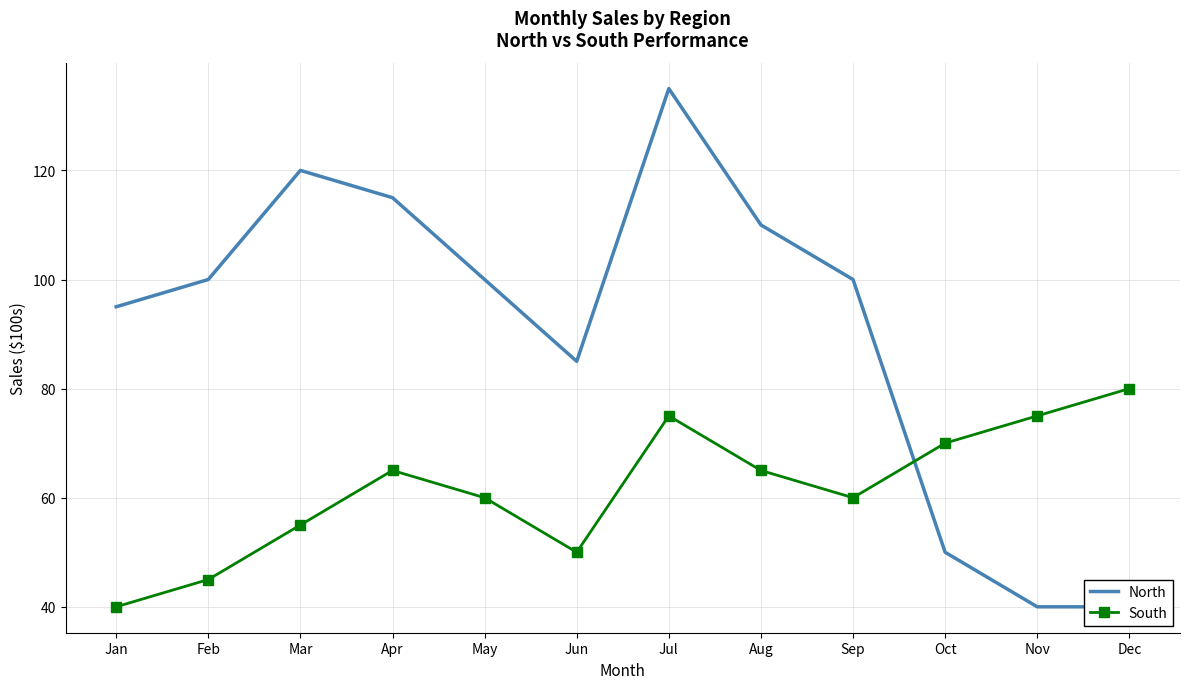

List the labels in order of South value, smallest first.

Jan, Feb, Jun, Mar, May, Sep, Apr, Aug, Oct, Jul, Nov, Dec